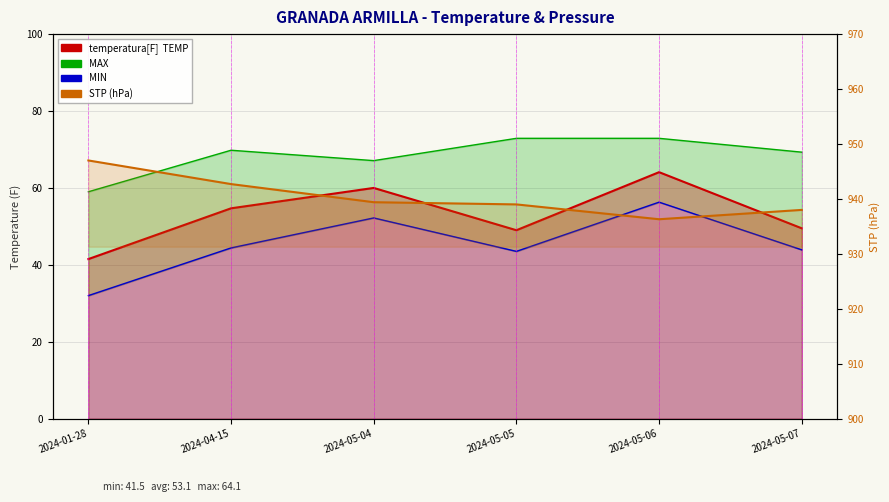

How many interior local valleys does the MIN_line series have?

1